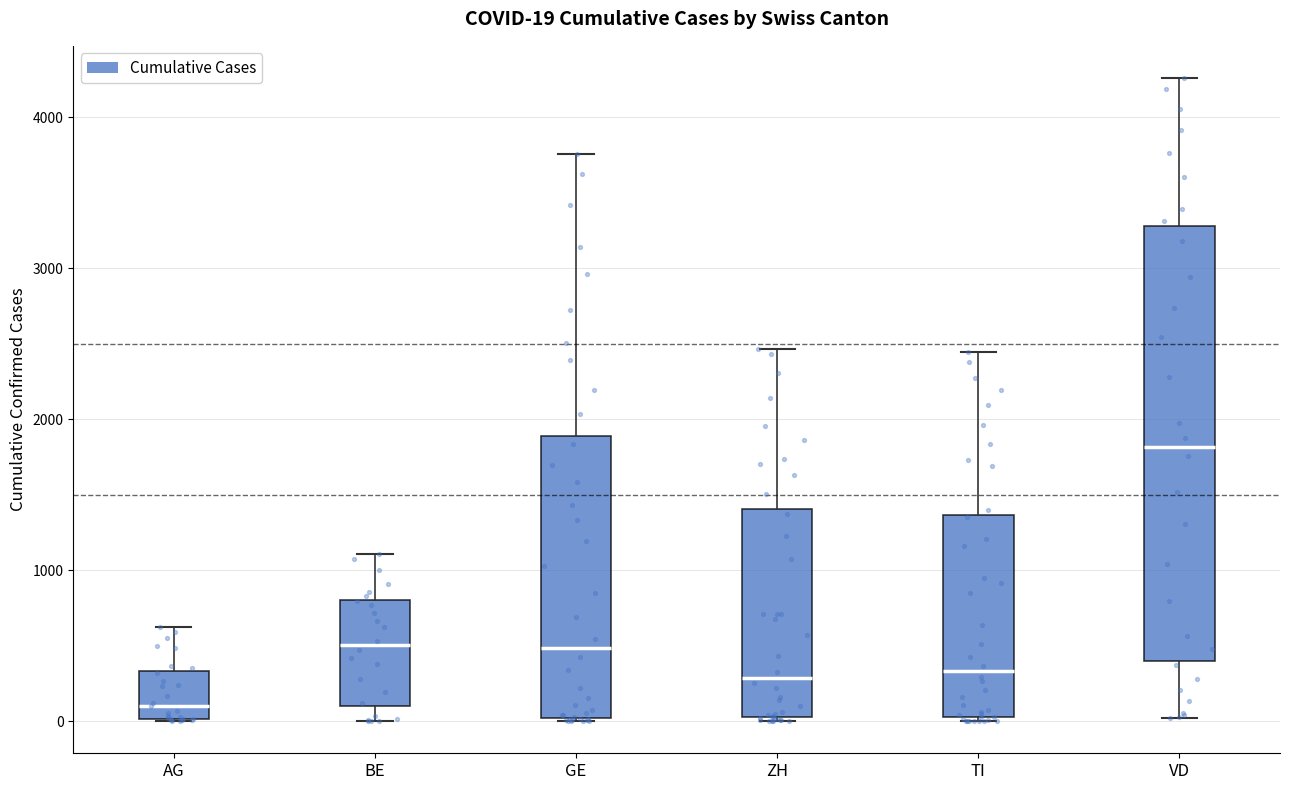

Which box has the lowest median line?

AG